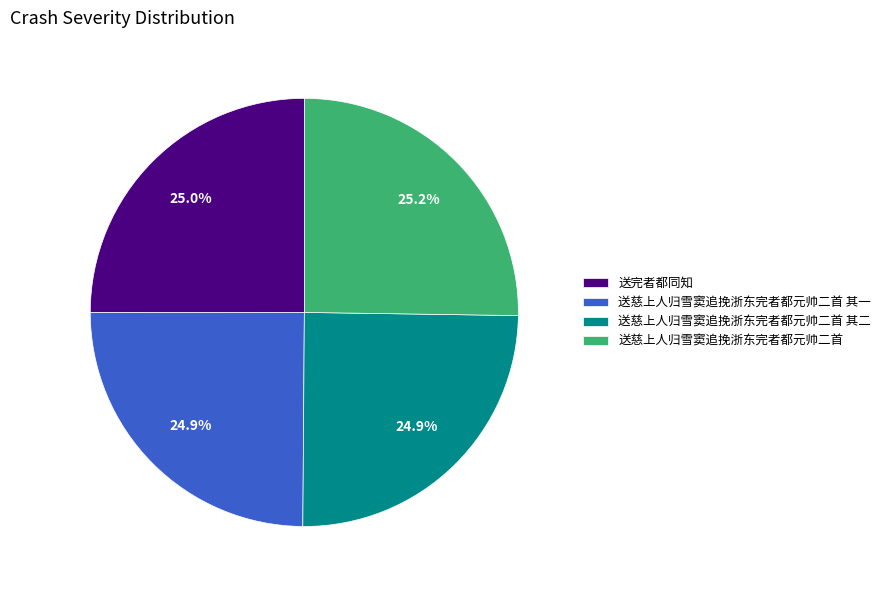

What is the ratio of the value at 送慈上人归雪窦追挽浙东完者都元帅二首 其二 to the value at 送完者都同知?

1.0